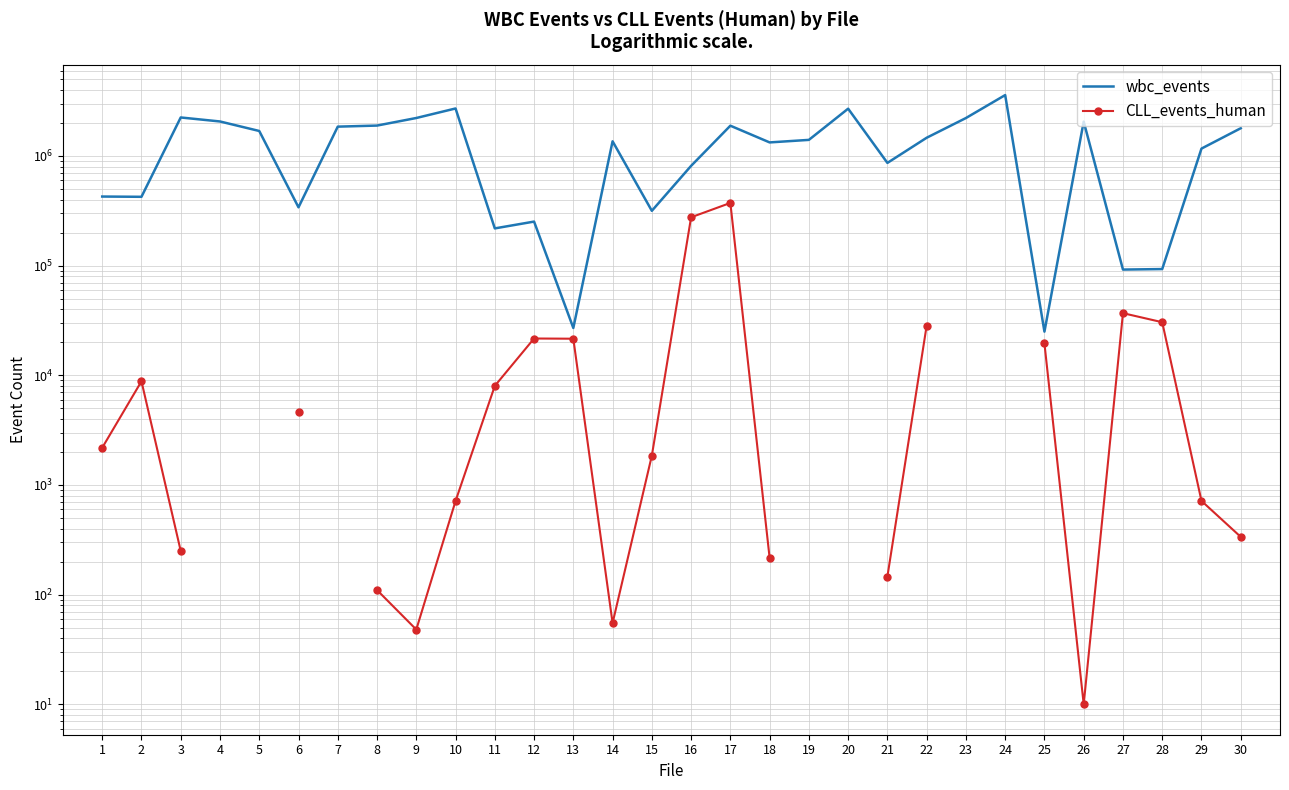

How many distinct data groups are displayed?

2